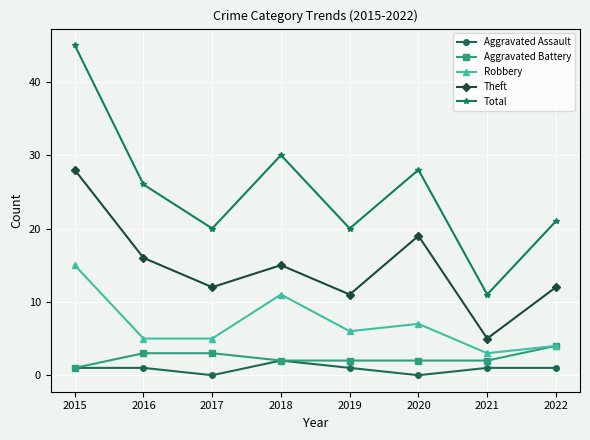

Is it true that Robbery equals 7 at 2022?

False